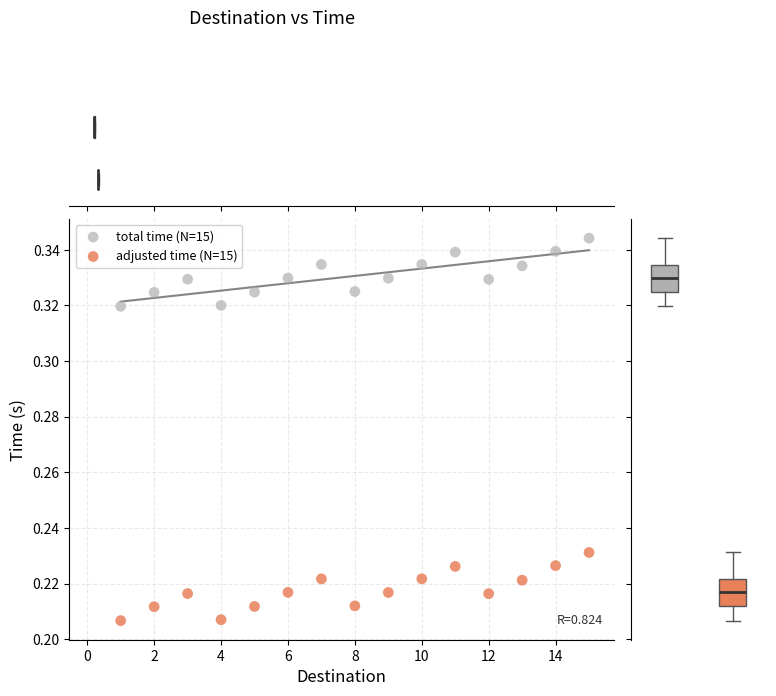

Which series contains the lowest Y value?

adjusted time (N=15)